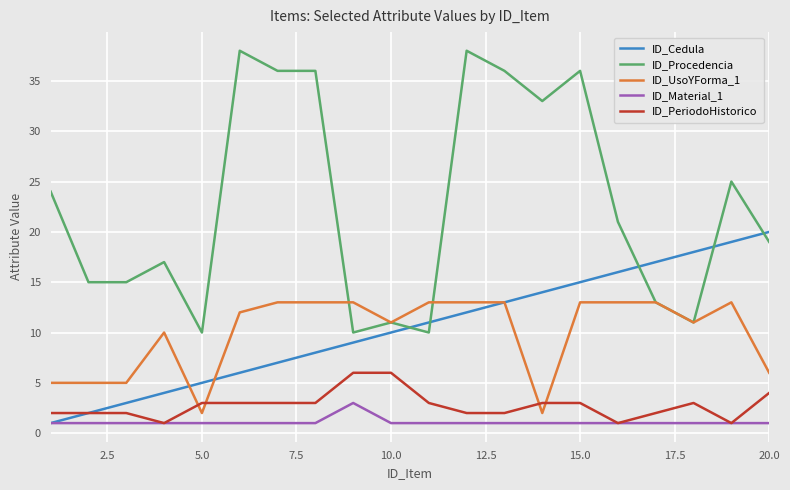

True or false: ID_Material_1 and ID_UsoYForma_1 intersect in this chart.

False